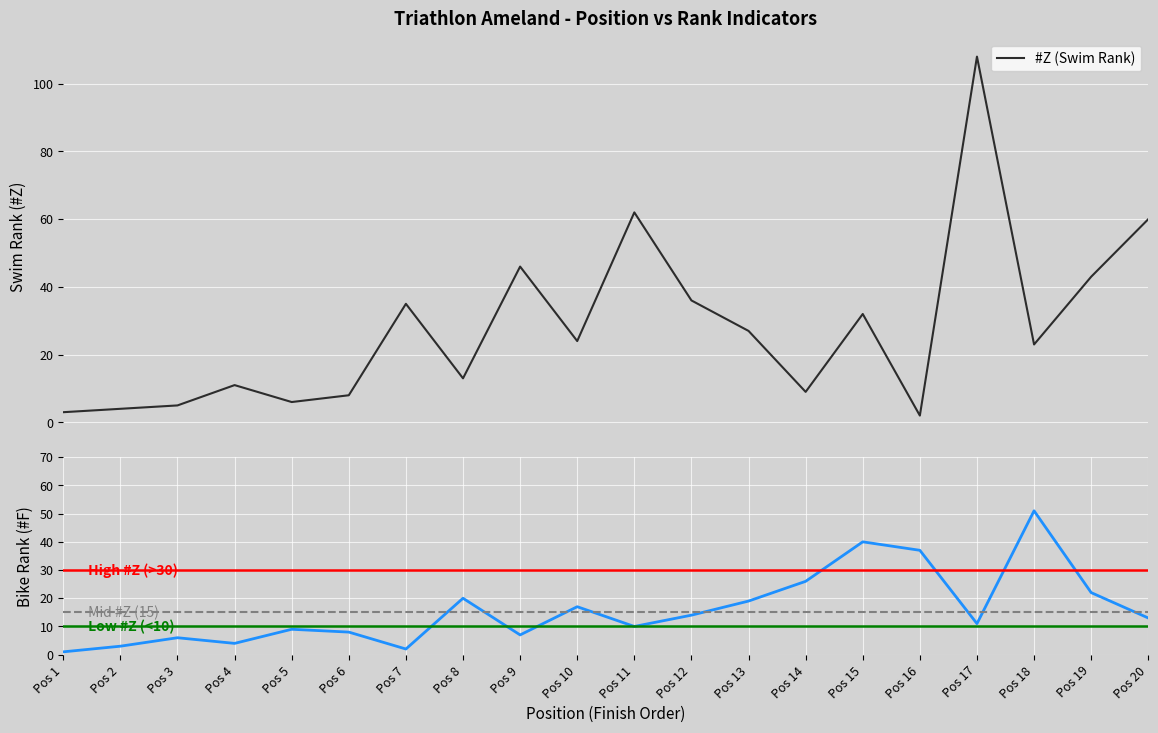

Between Pos 8 and Pos 9, which series saw the biggest shift?

#Z (Swim Rank)